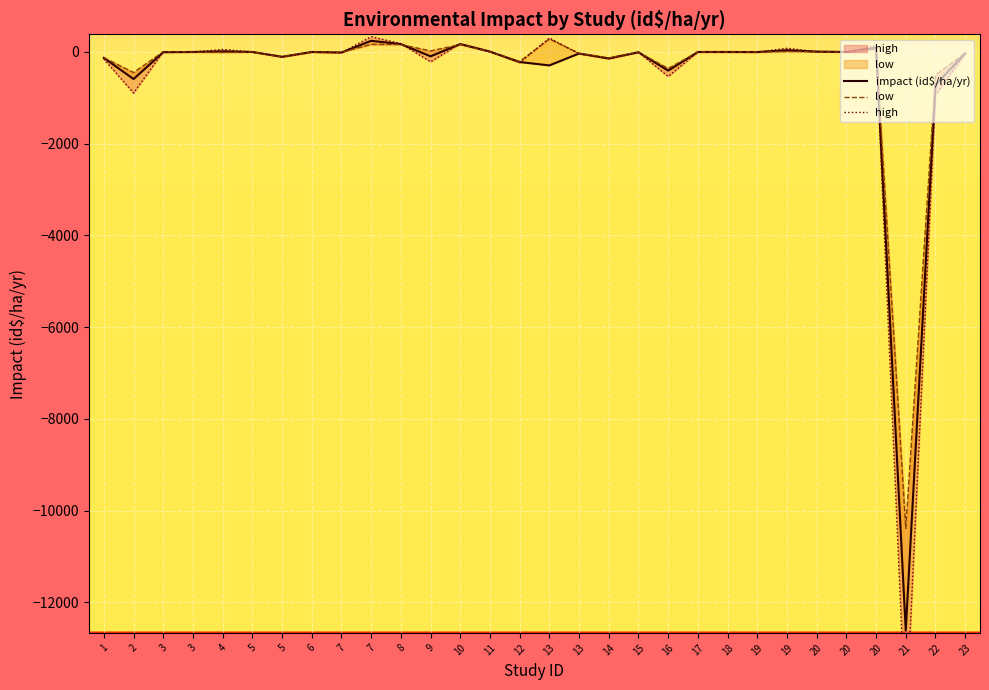

In low, how many points are higher than both neighbors (excluding endpoints)?

10